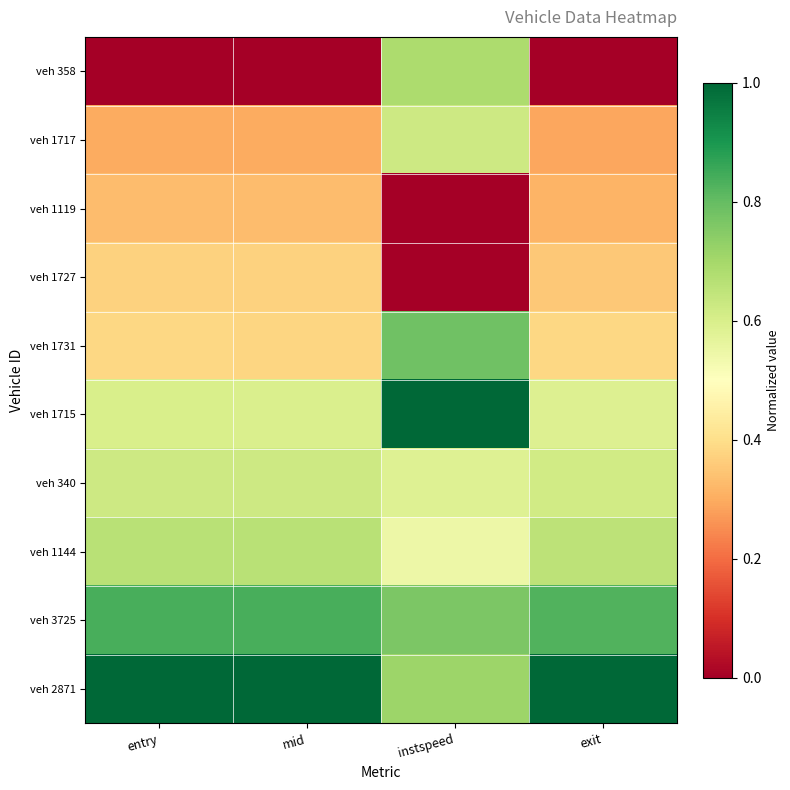

What is the greatest value displayed?

1.0